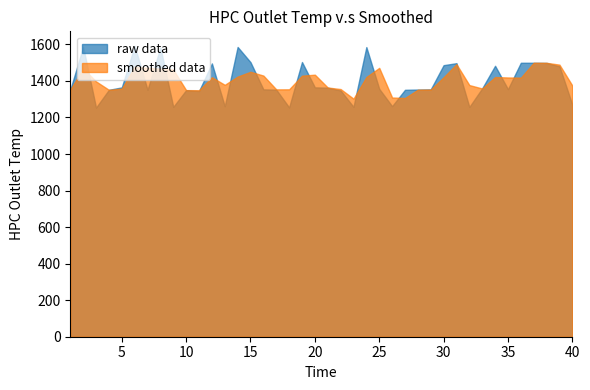

What is the maximum value for smoothed data?

1499.4